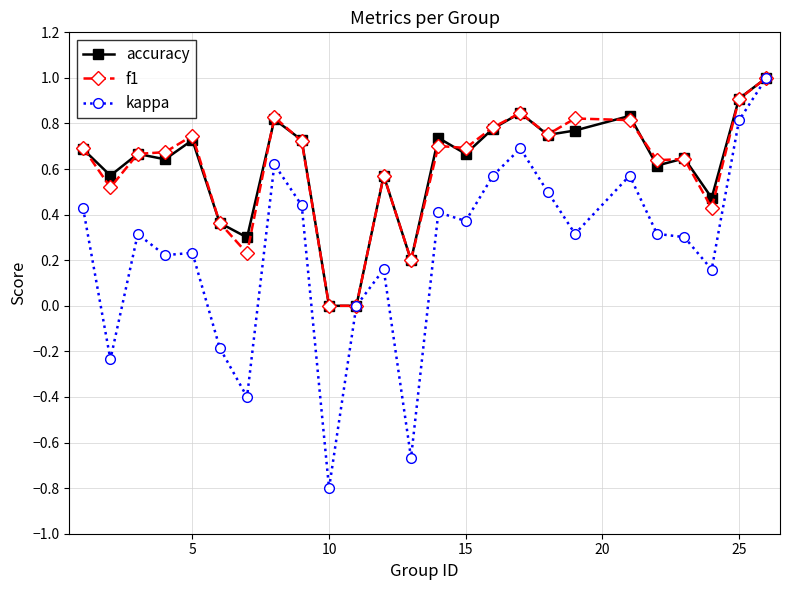

Which series has the widest spread of values?

kappa